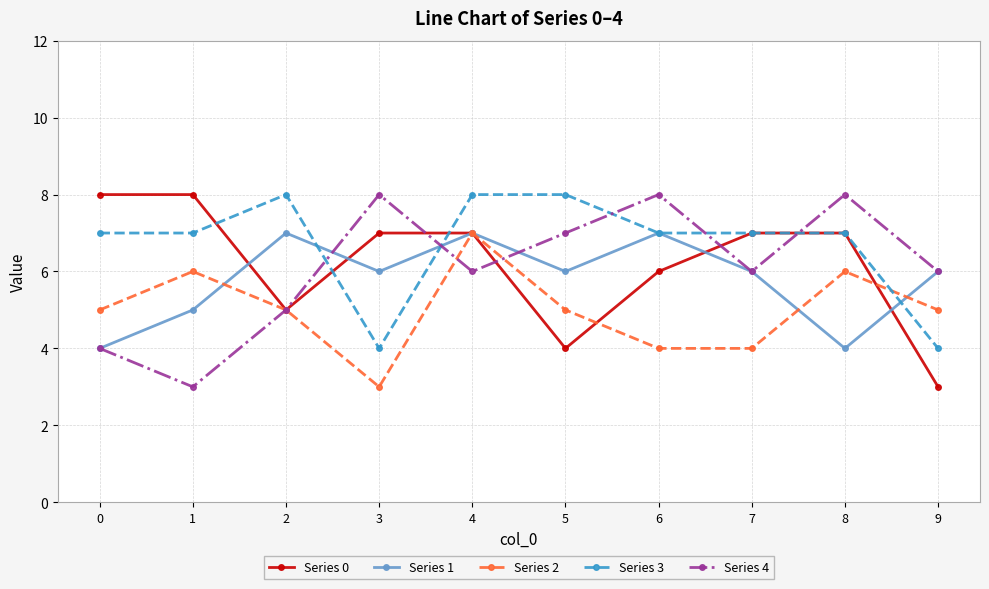

How many categories are shown in the chart?

10